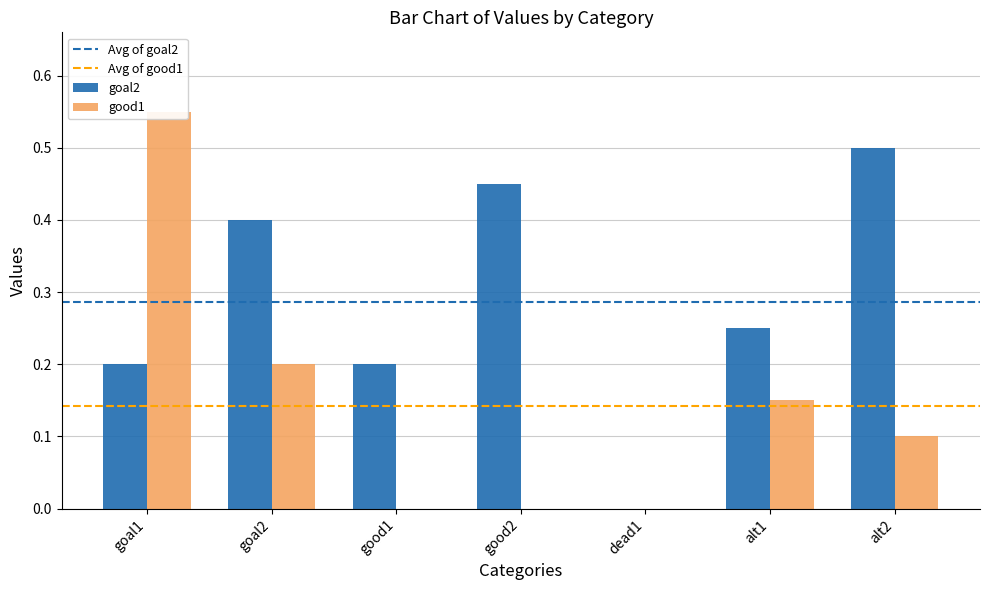

What is the difference between the maximum and minimum values in the good1 series?

0.6